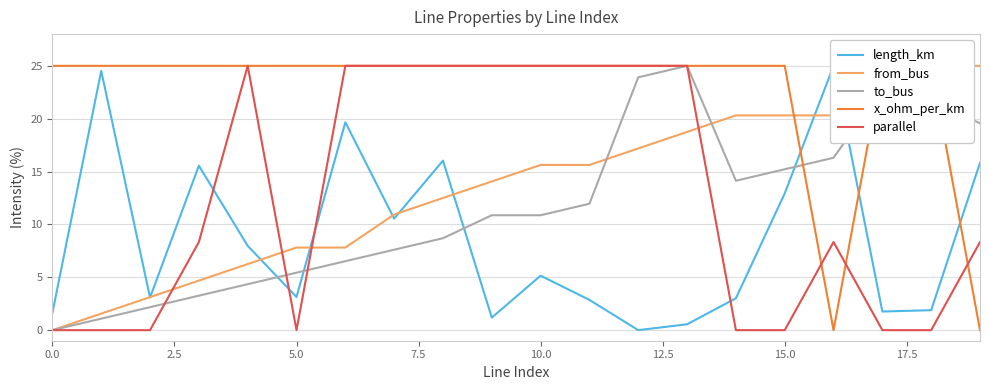

What are all the series names shown in the legend?

length_km, from_bus, to_bus, x_ohm_per_km, parallel